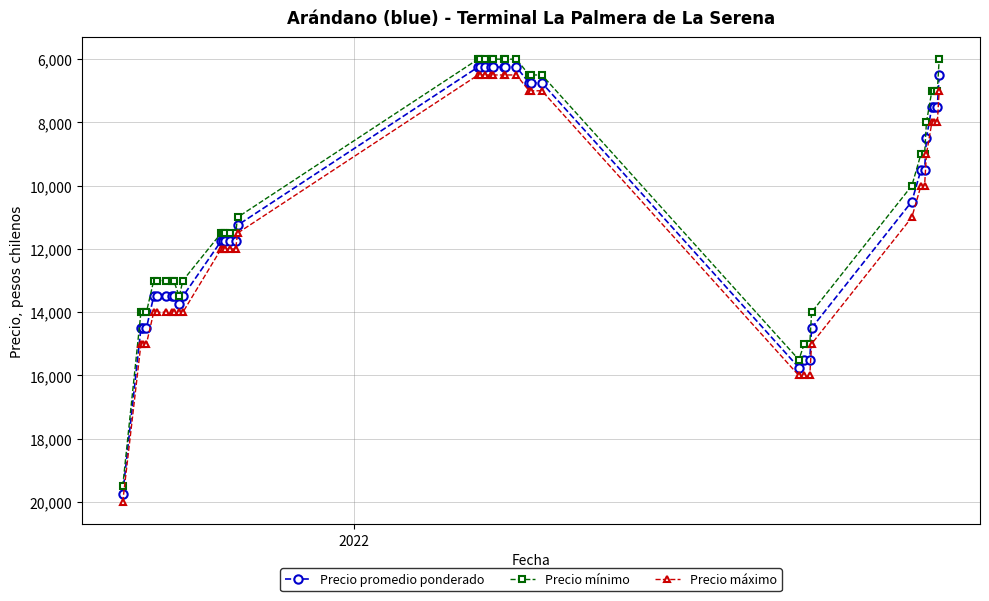

True or false: Precio promedio ponderado has more than 1 interior local peaks.

True